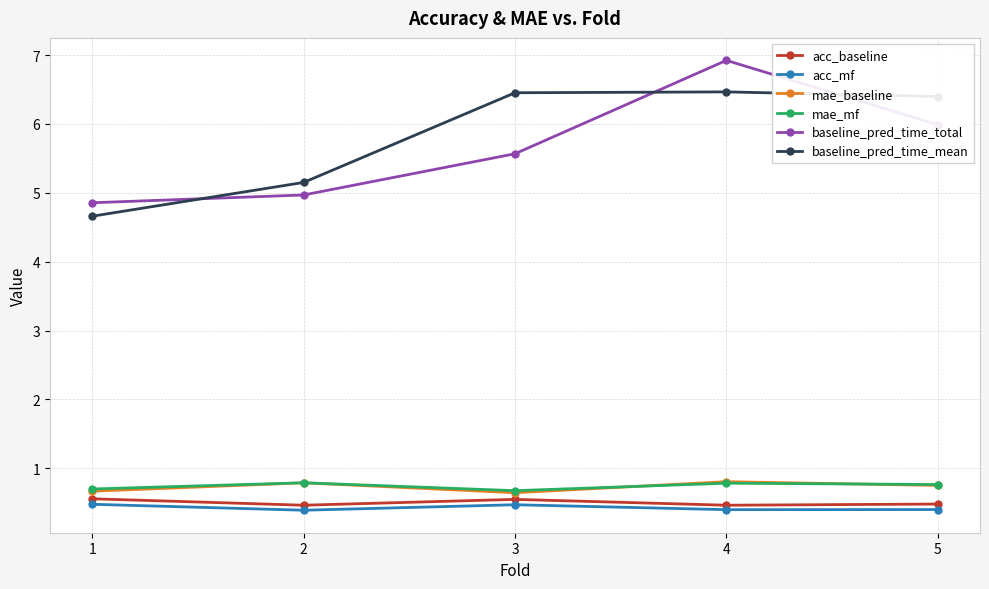

Count the number of categories in the chart.

5